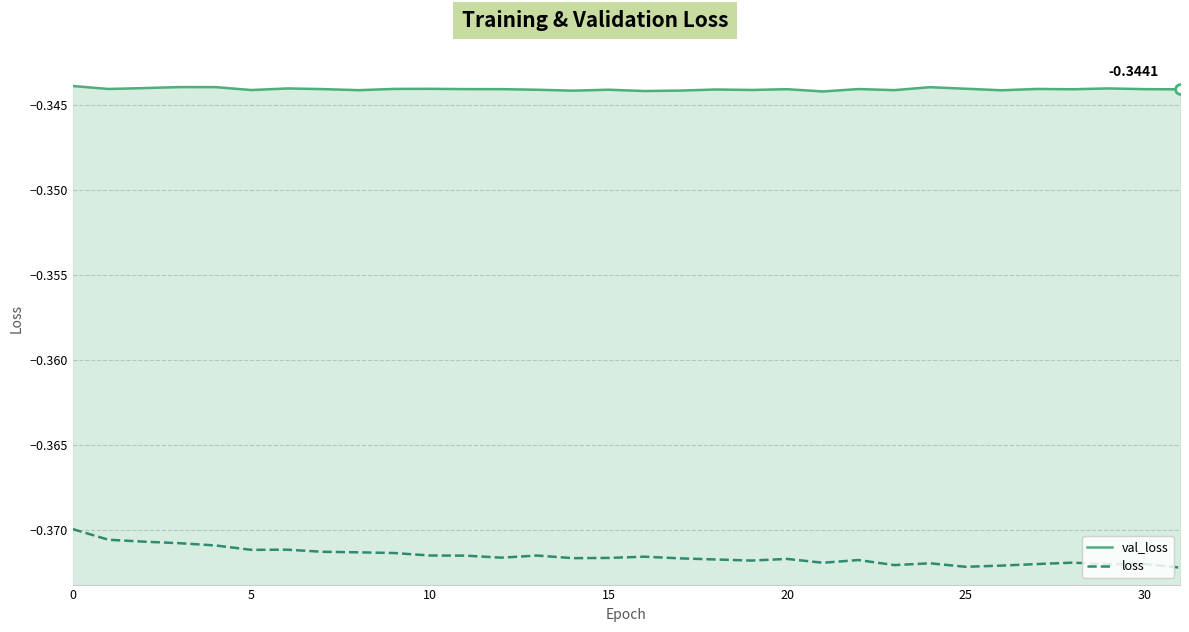

What is the label of the 12th point from the left?

11